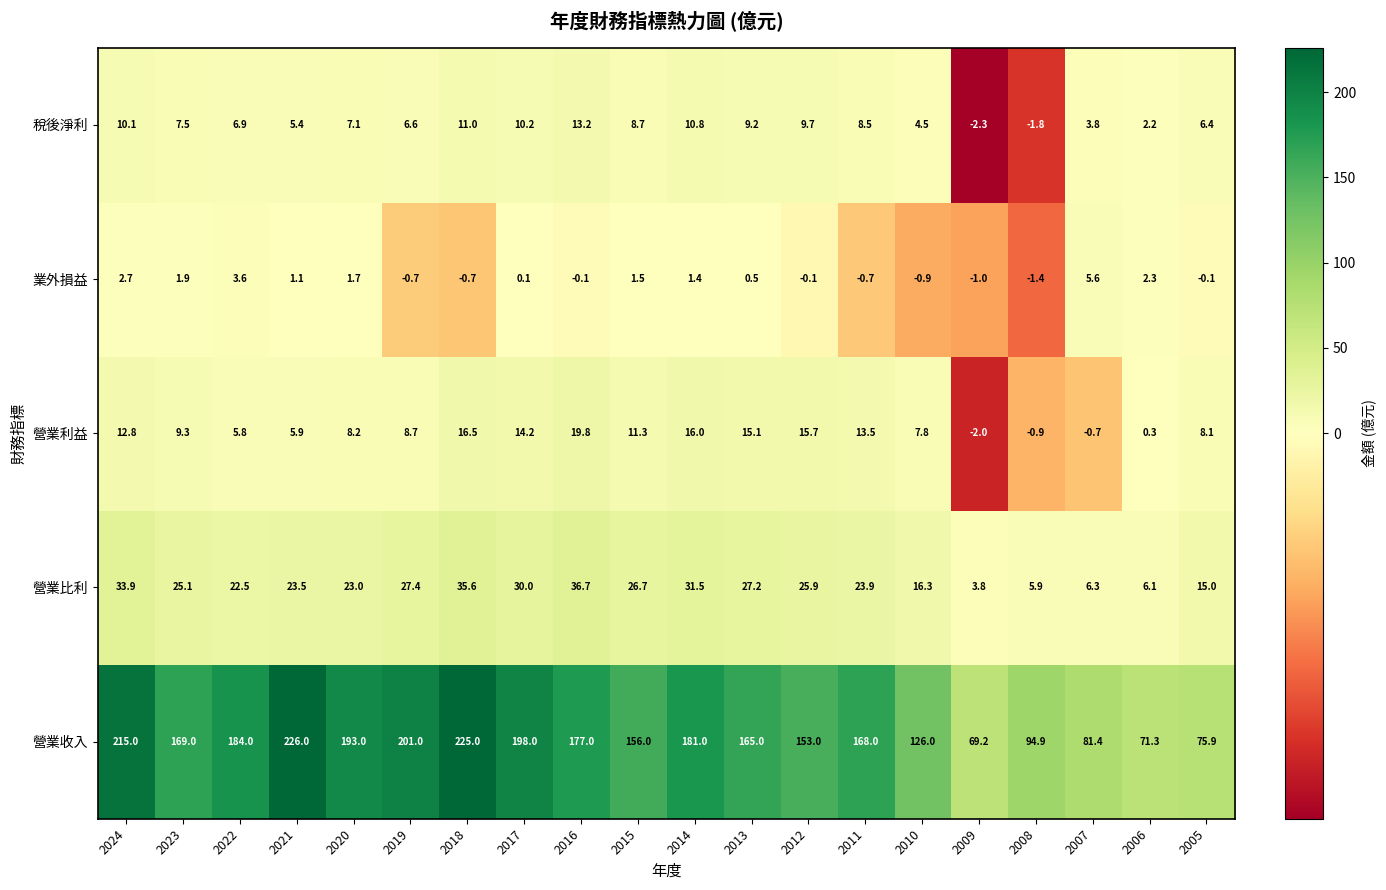

At which label does 營業利益 reach its peak?

2016